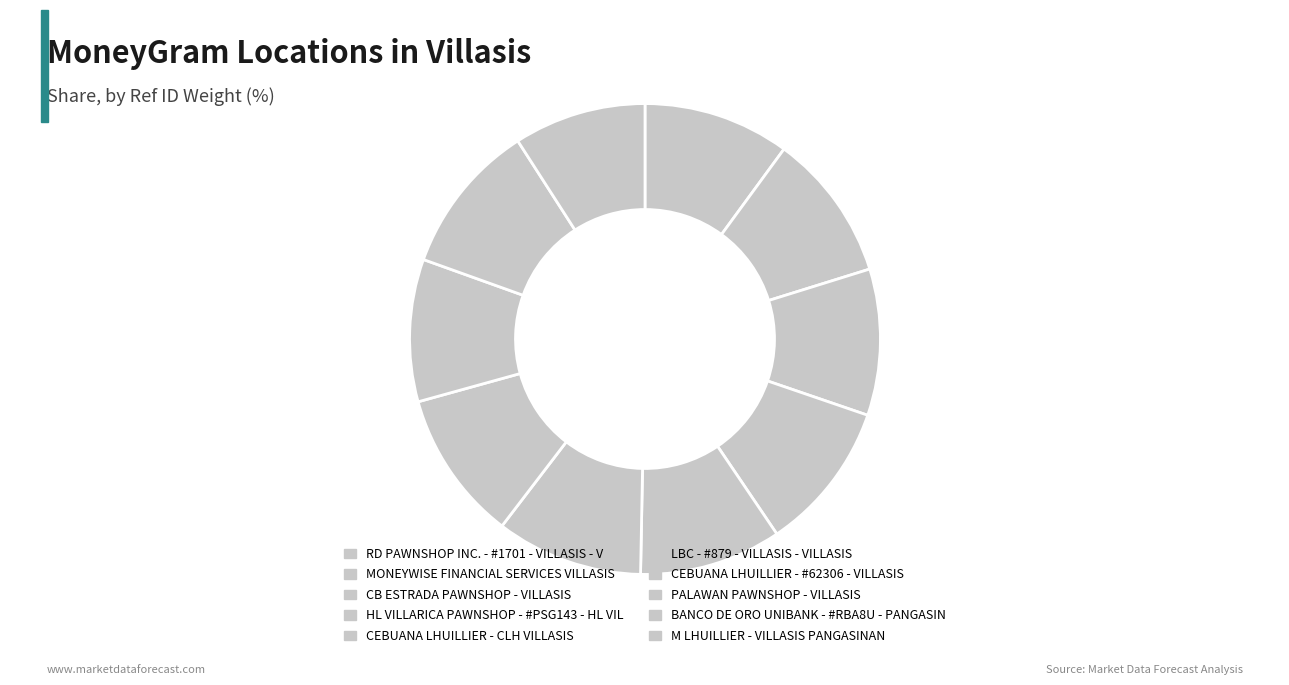

What is the change in value from LBC - #879 - VILLASIS - VILLASIS to M LHUILLIER - VILLASIS PANGASINAN?

-7229437